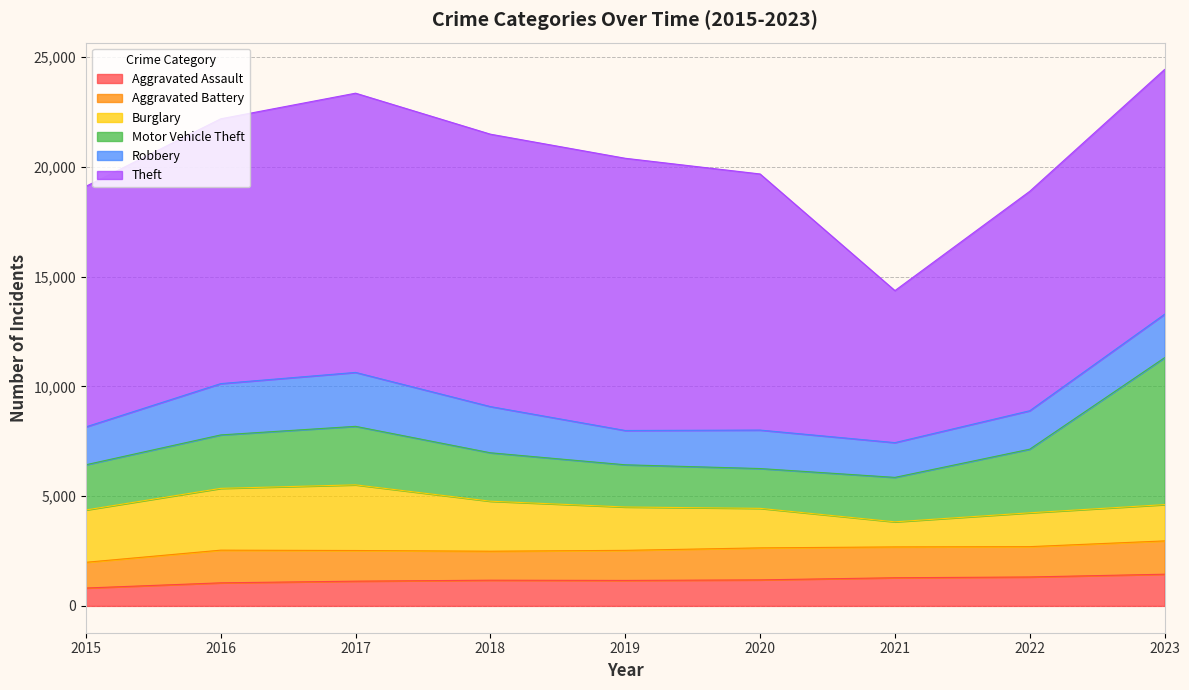

At which category does the chart reach its peak across all series?

2017